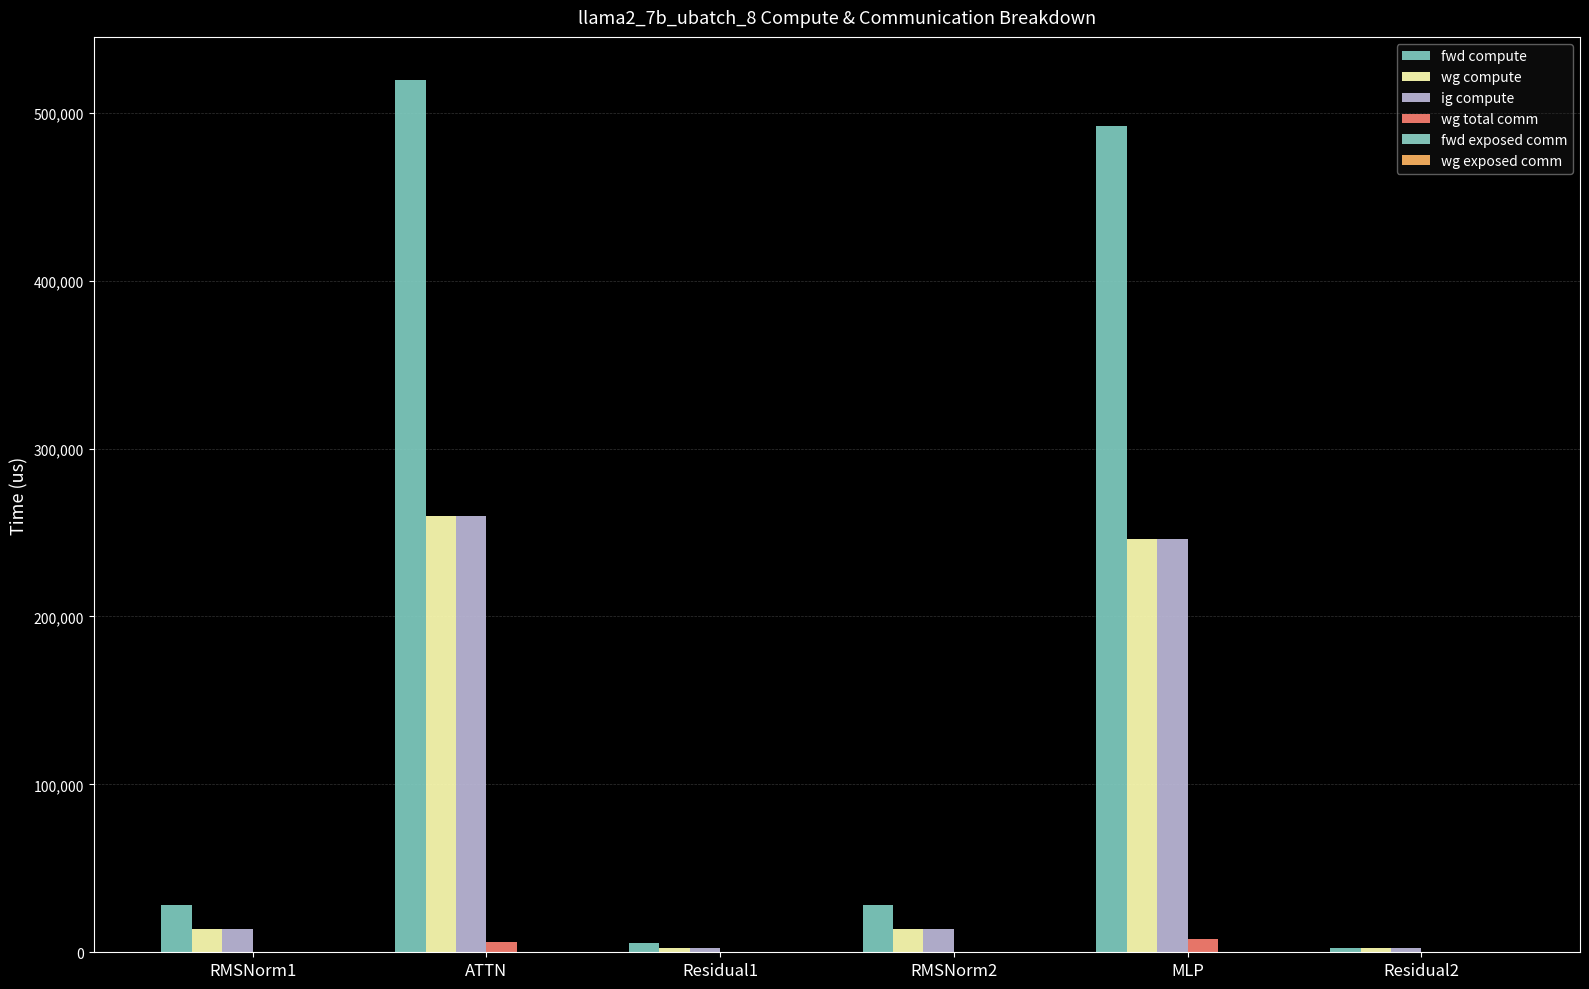

What is the average value of the fwd compute series?

179328.0